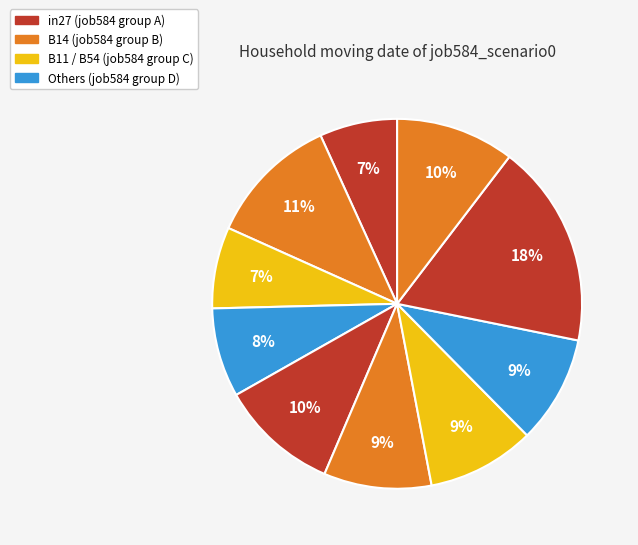

Does any single category account for the majority?

No